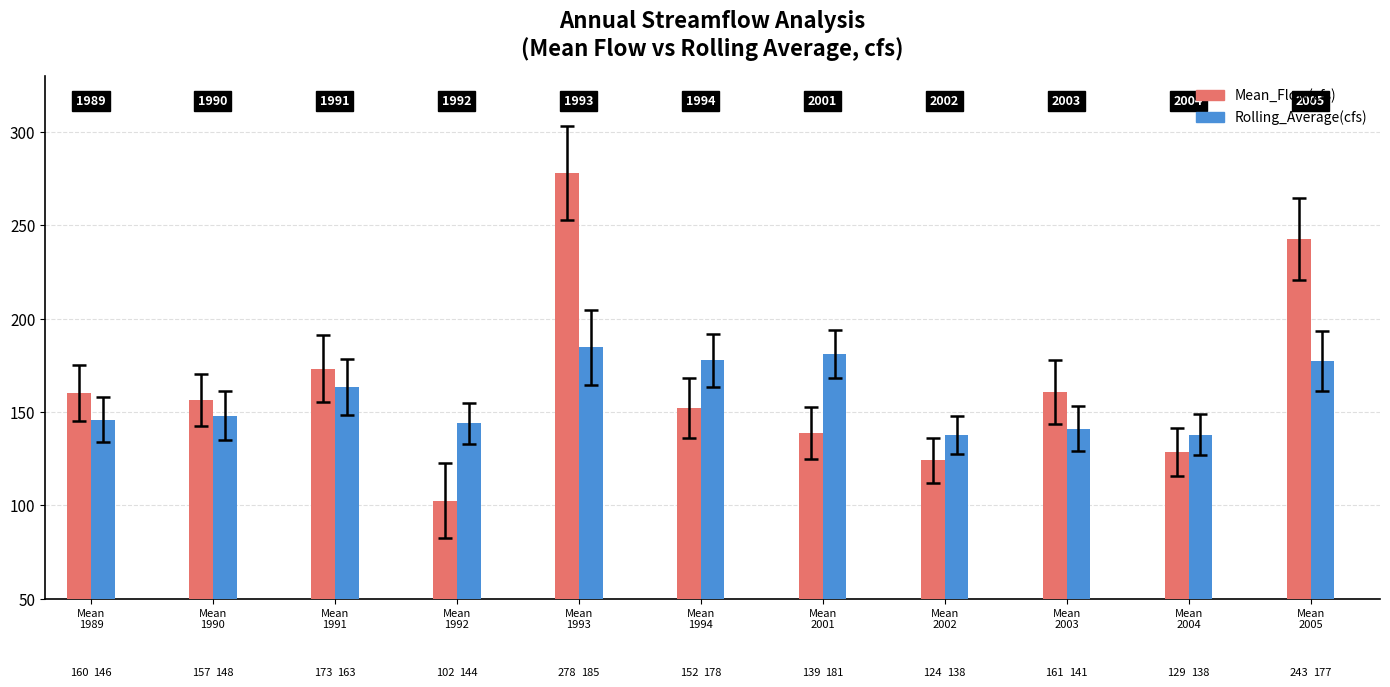

What is the greatest value displayed?

278.1